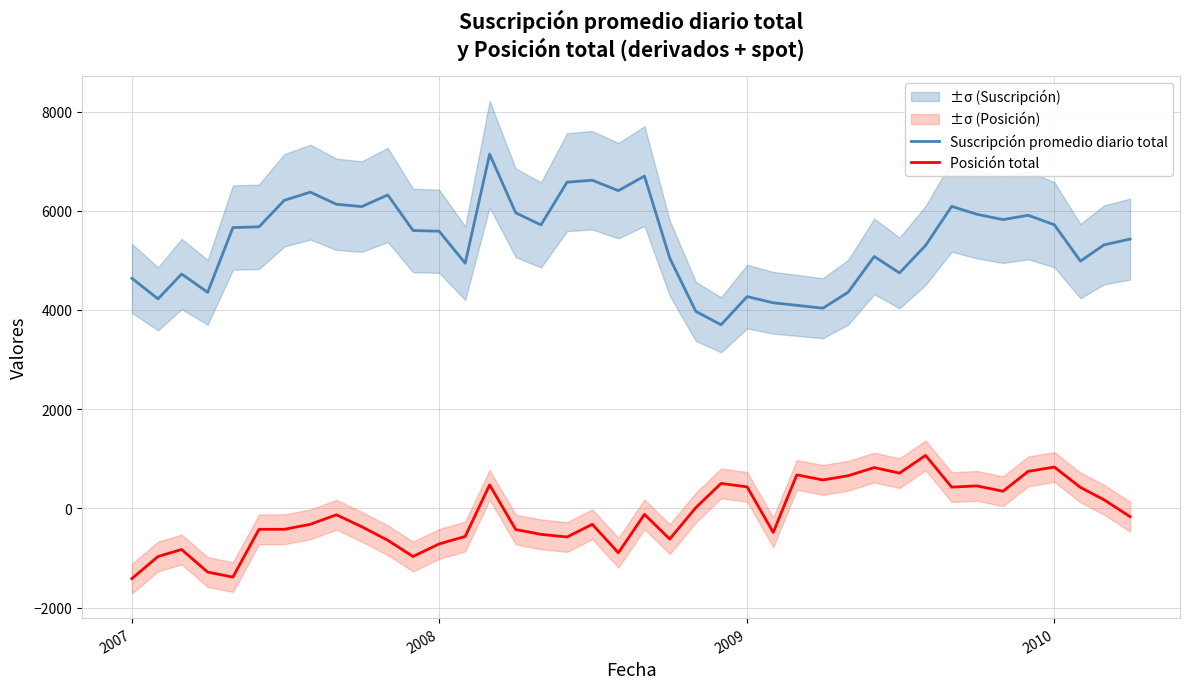

List the series in order of their overall mean, highest first.

Suscripción promedio diario total, Posición total